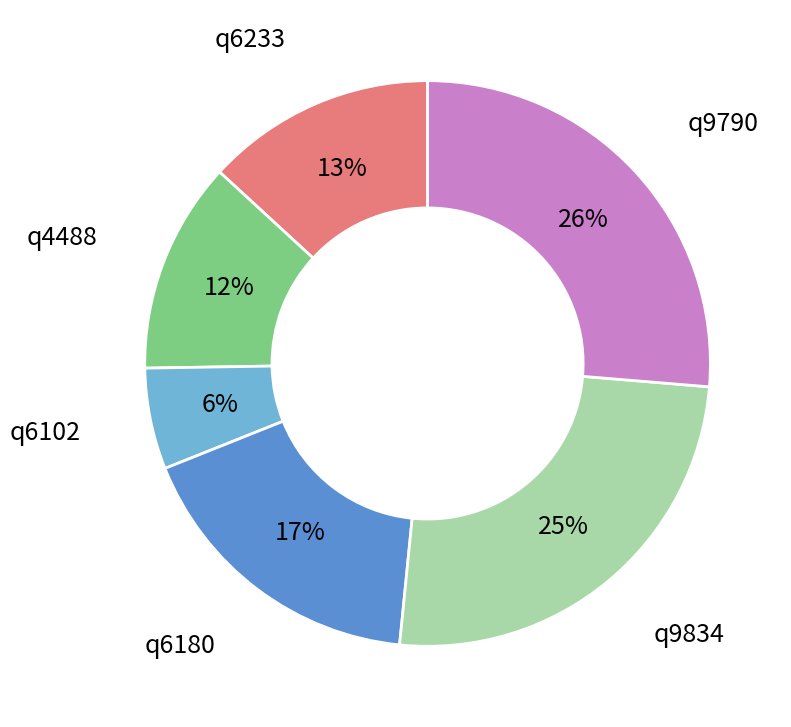

Is it true that q9790 is 26% of the pie?

True